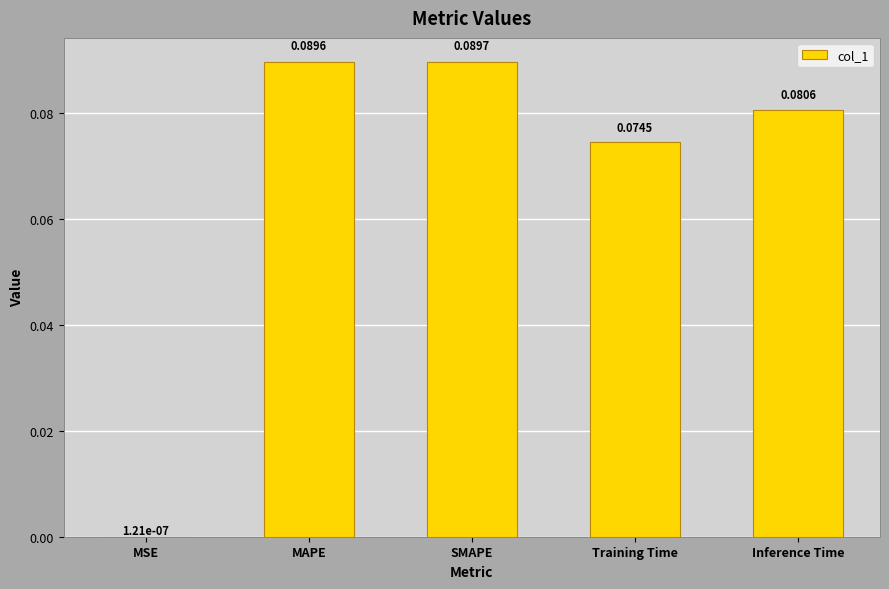

How many categories are shown in the chart?

5